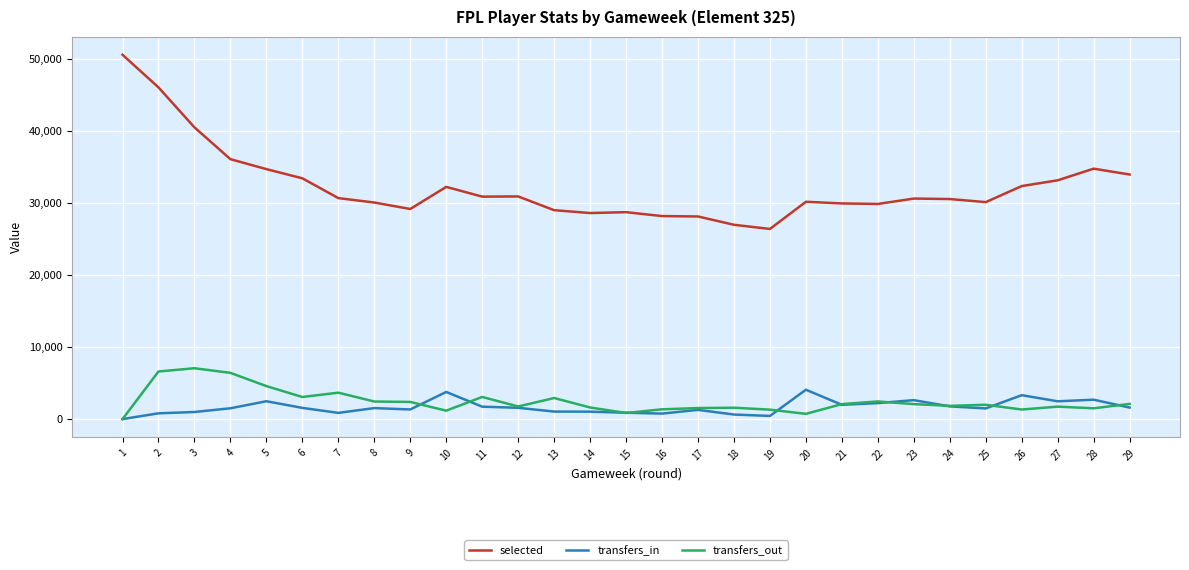

True or false: transfers_in and selected intersect in this chart.

False